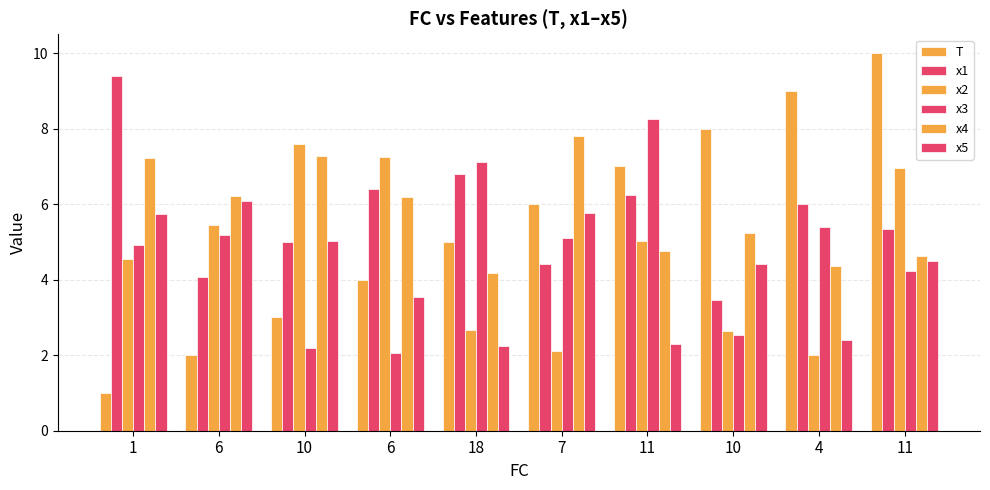

How many series are shown in this chart?

6